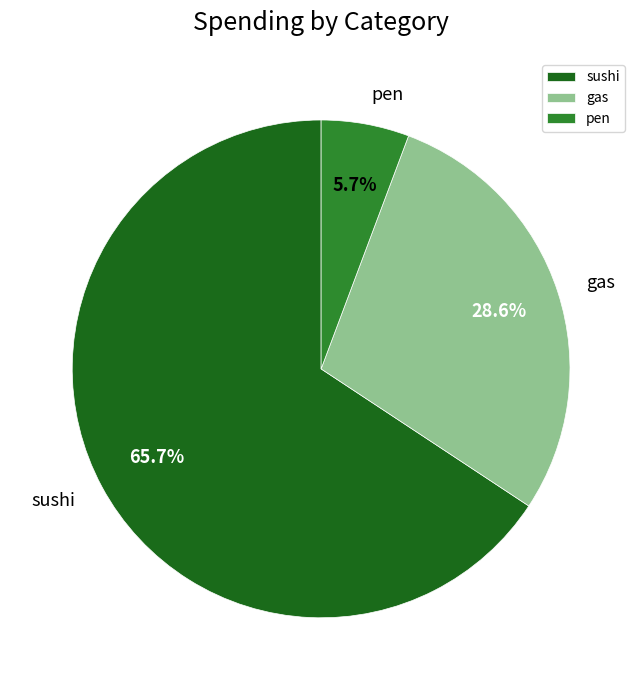

Does sushi represent more than half of the total?

Yes